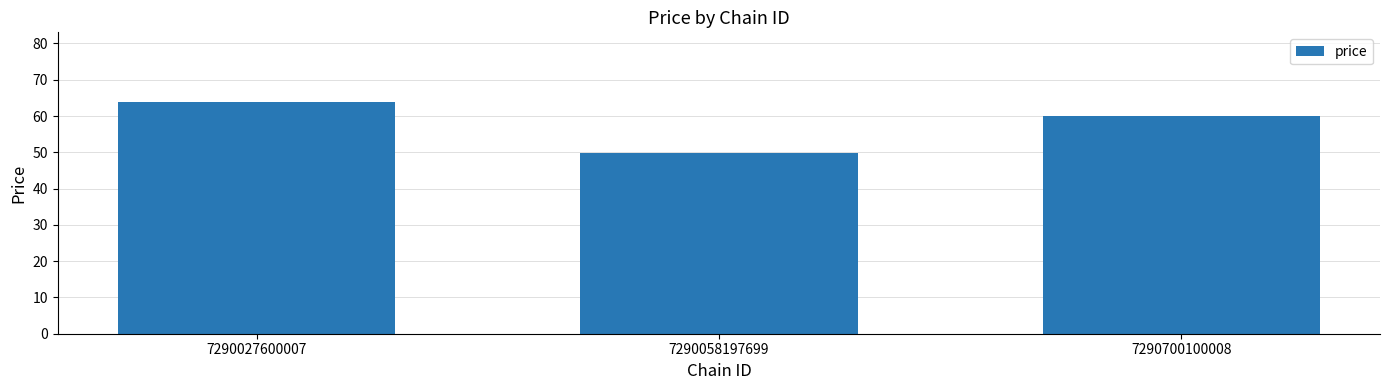

What value does the data have at 7290700100008?

59.9